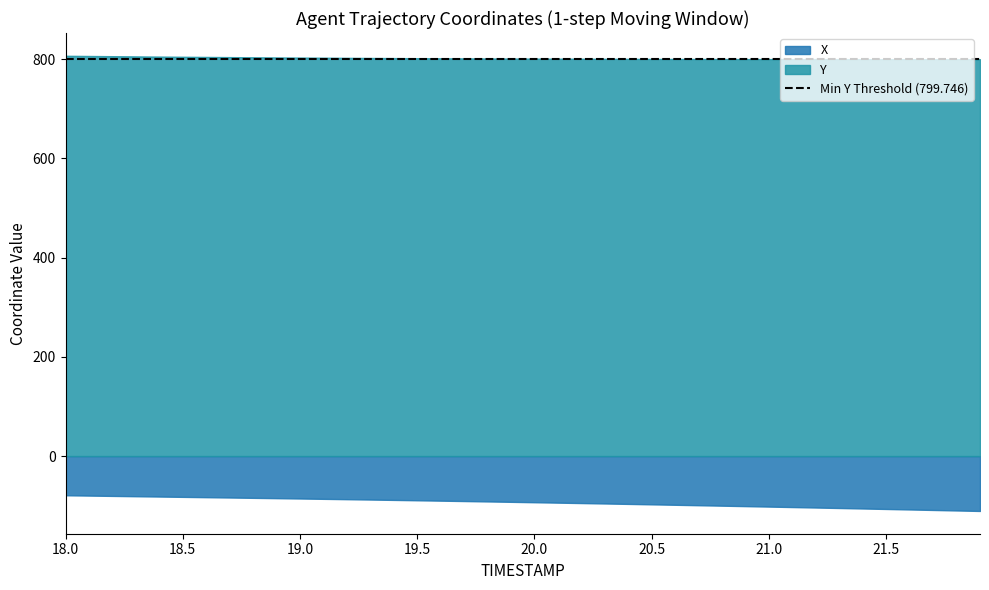

What is the lowest value of the Y series?

799.7